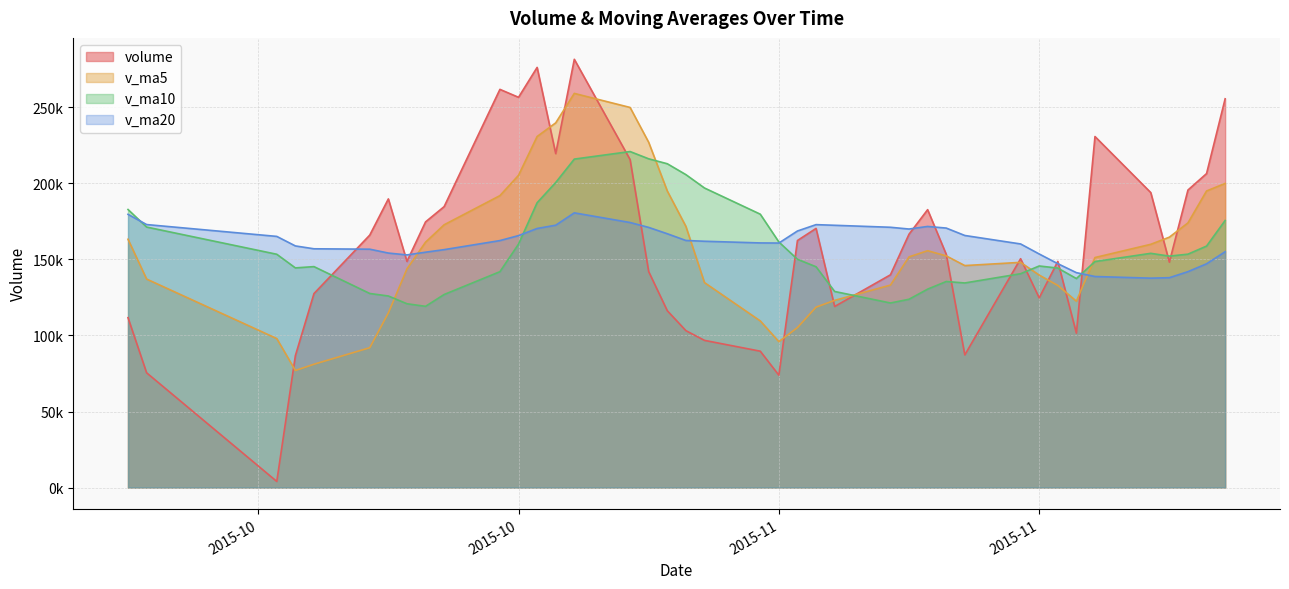

True or false: v_ma20 has more than 0 points higher than both neighbors.

True